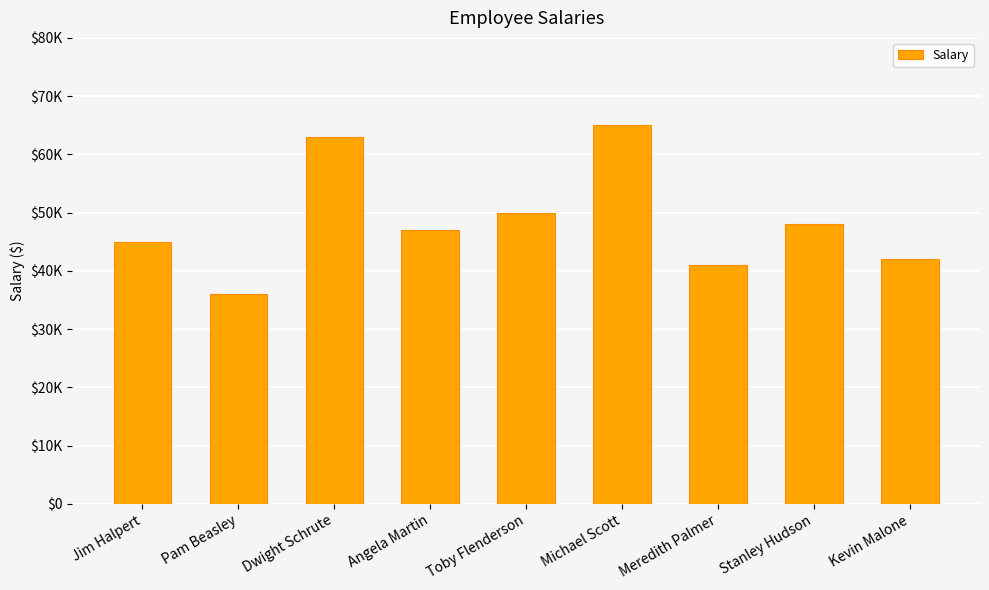

What is the minimum value shown in the chart?

36000